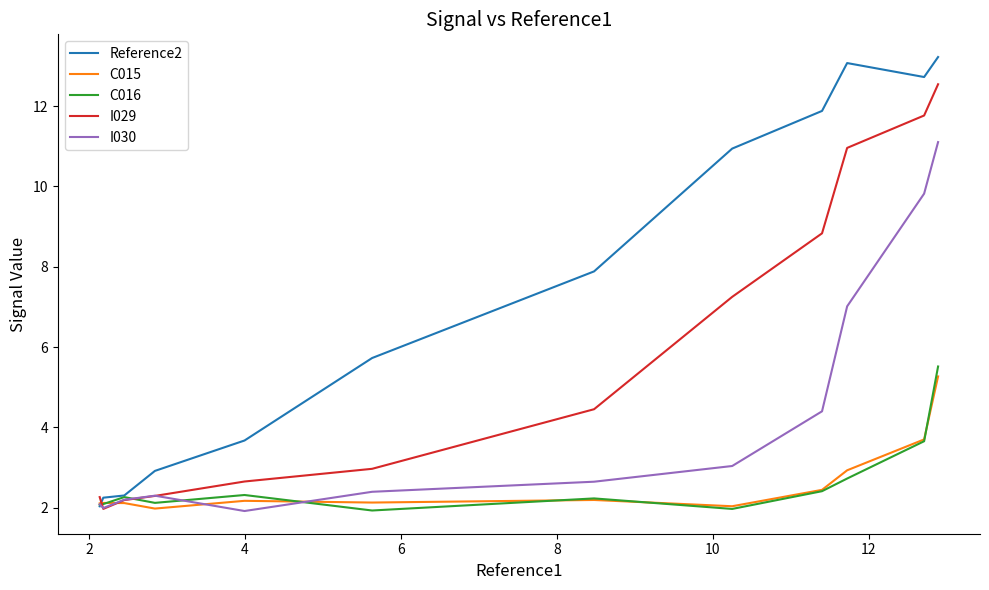

How many distinct data groups are displayed?

5